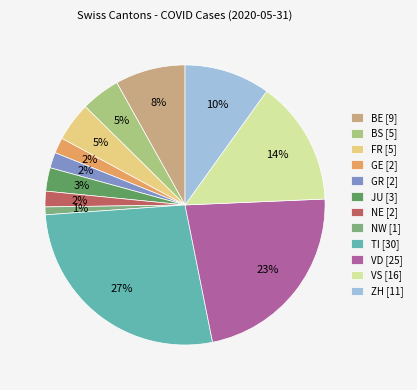

What is the smallest slice in the pie chart?

NW [1]